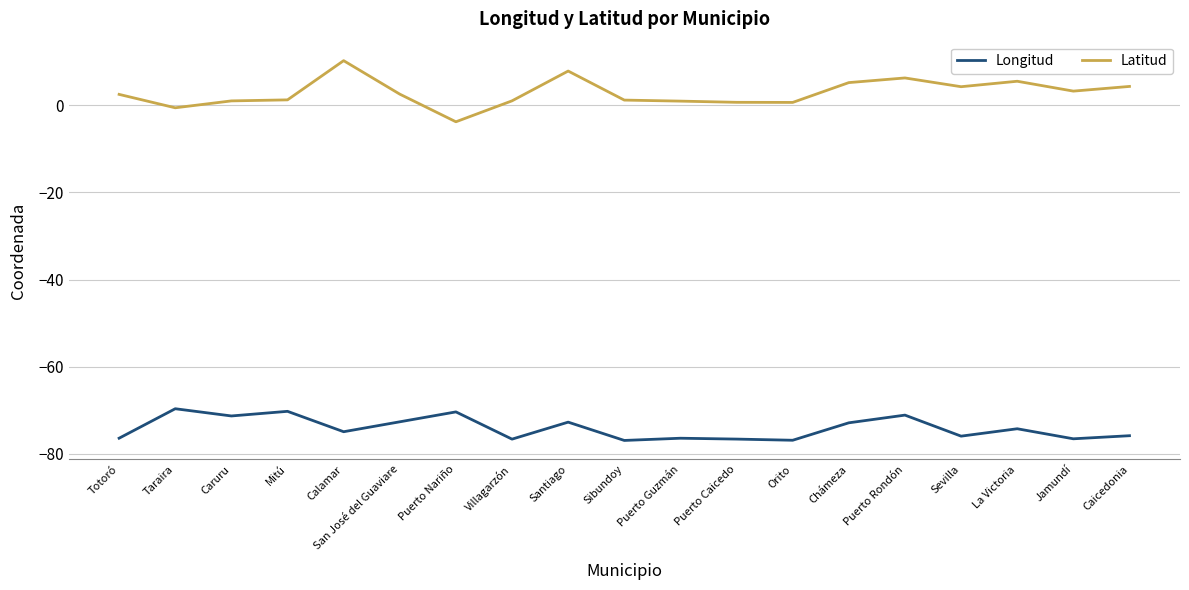

What value does the Longitud series have at Chámeza?

-72.9